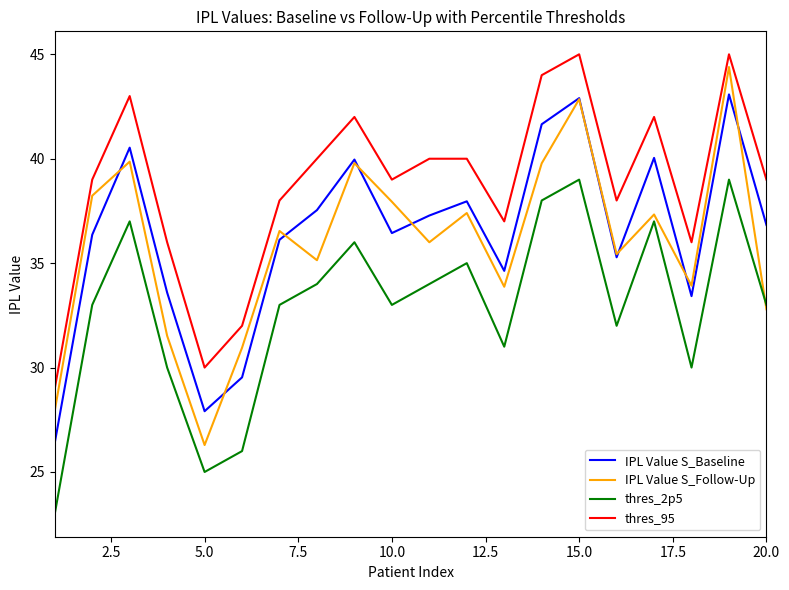

True or false: thres_95 and IPL Value S_Follow-Up cross at least once.

False